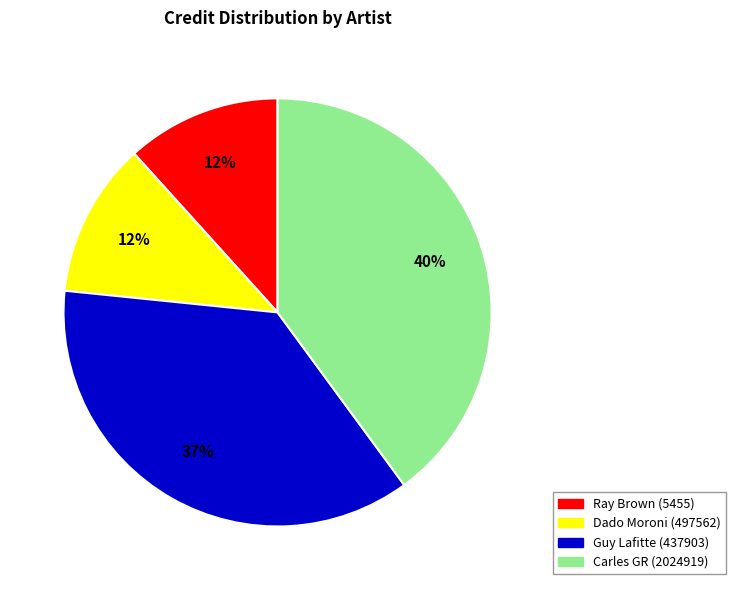

True or false: Carles GR (2024919) accounts for 33% of the total.

False